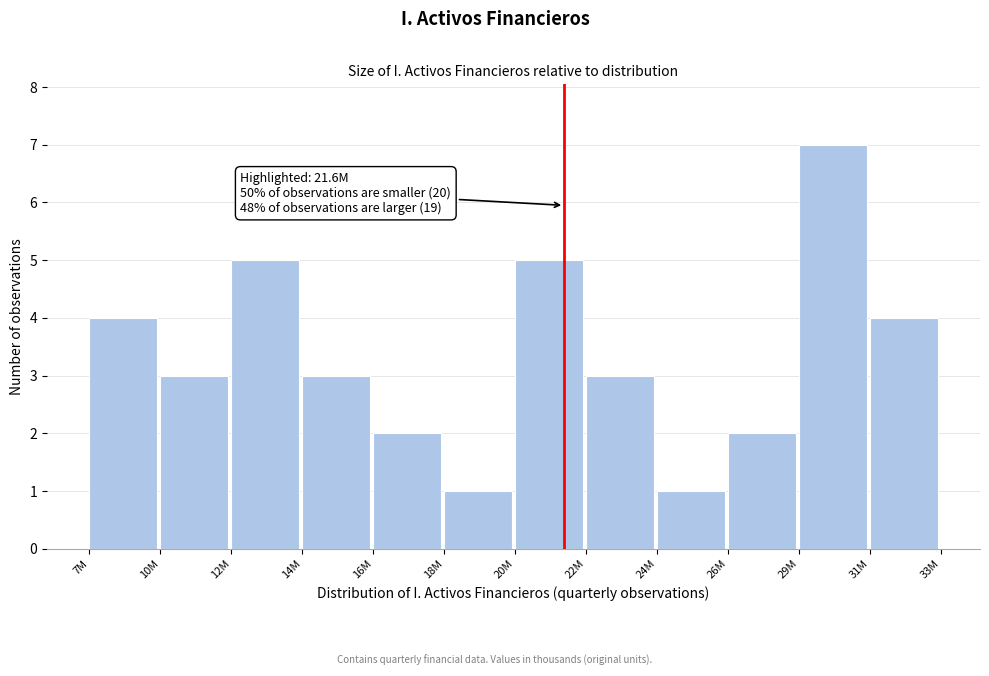

Reading left to right, what are all the values shown in this chart?

4	3	5	3	2	1	5	3	1	2	7	4